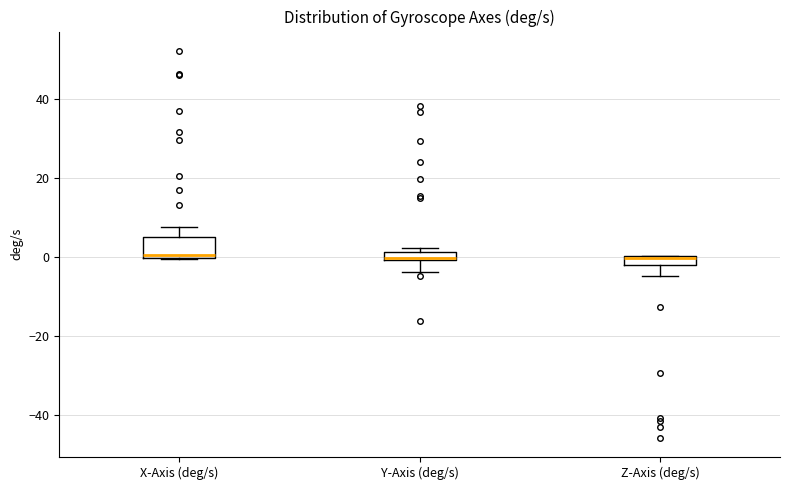

Comparing the boxes themselves (not the whiskers), which one is the tallest?

X-Axis (deg/s)